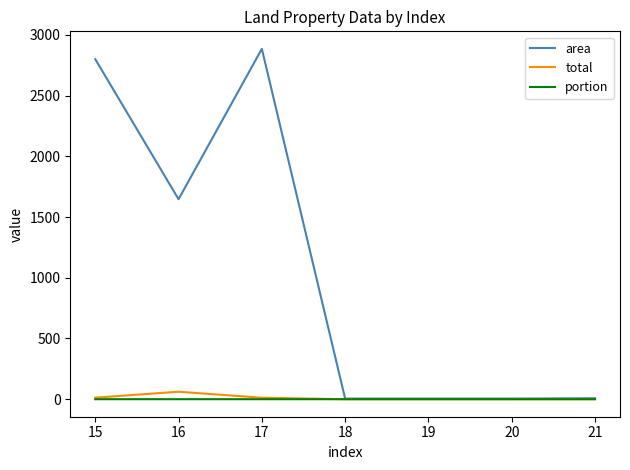

Which series has the largest total across all categories?

area